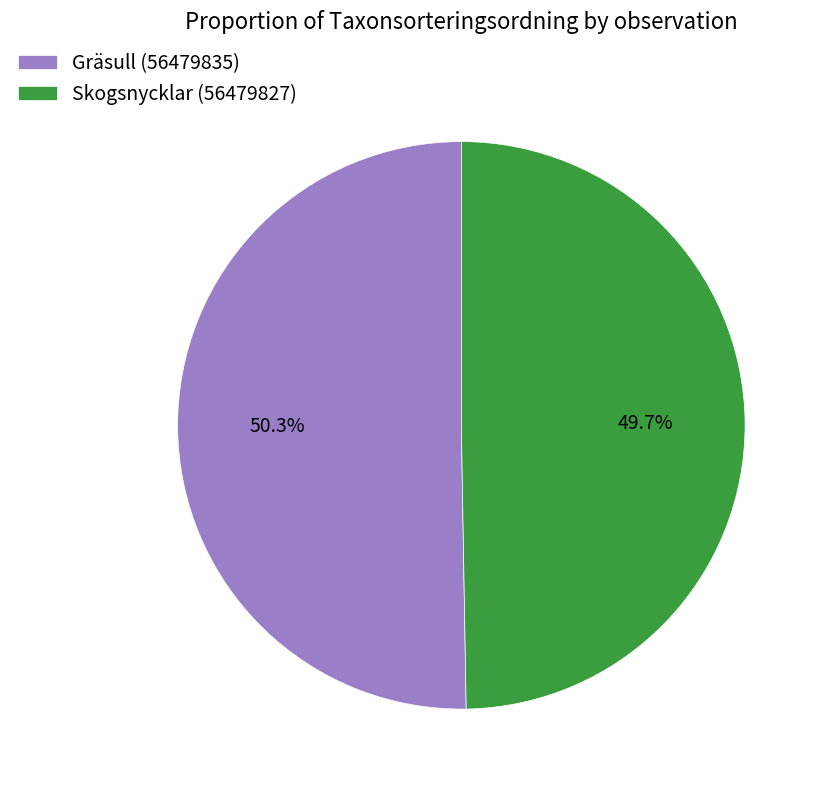

True or false: Gräsull (56479835) accounts for 50% of the total.

True